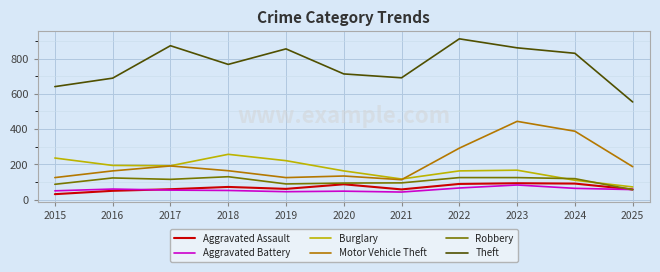

What is the approximate value of Theft at 2021, to the nearest 5?

690